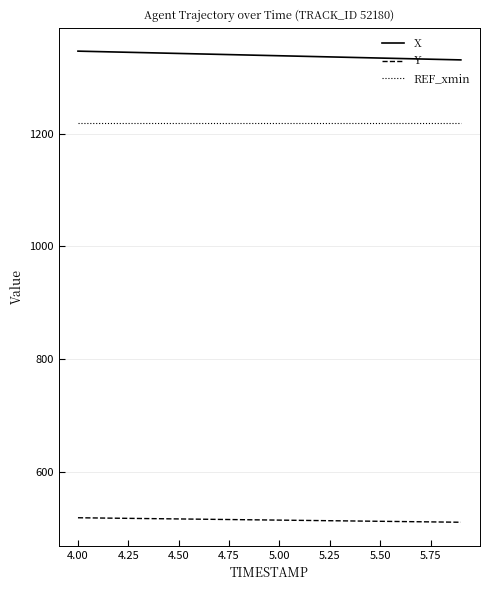

Which series has the largest total across all categories?

X